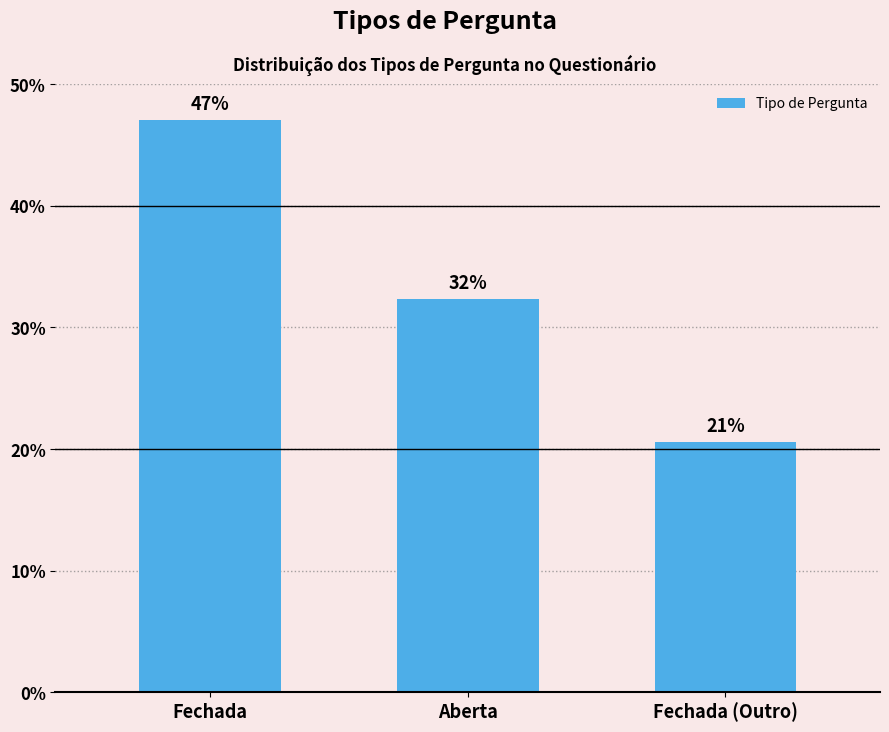

Is it true that the value at Fechada is 47.1?

True